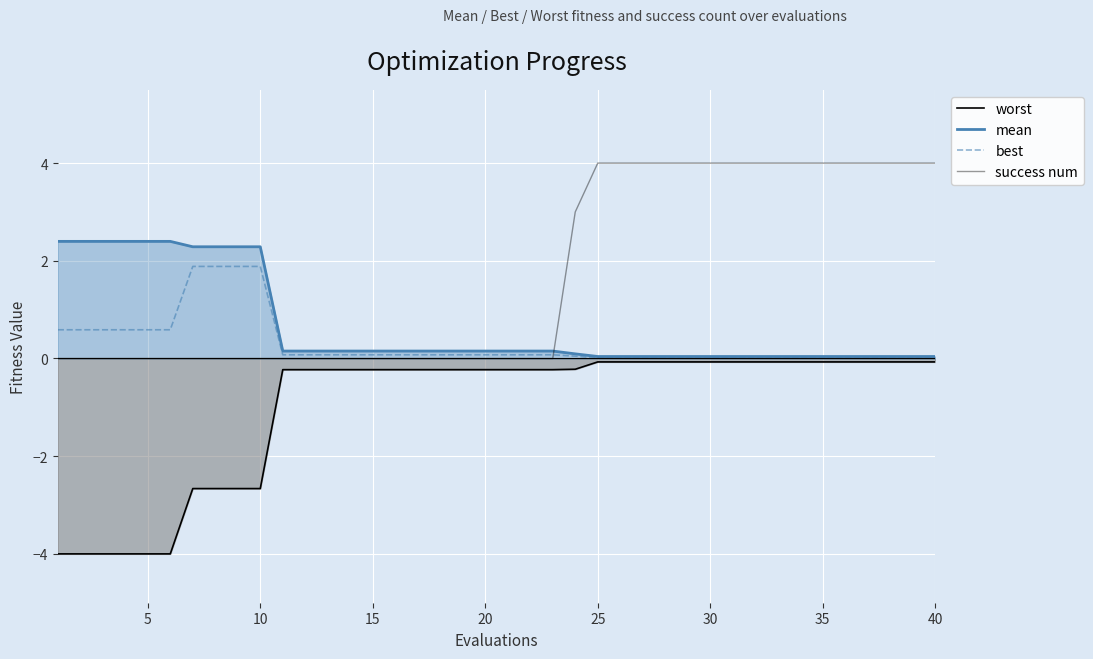

Which series has the largest total across all categories?

success num